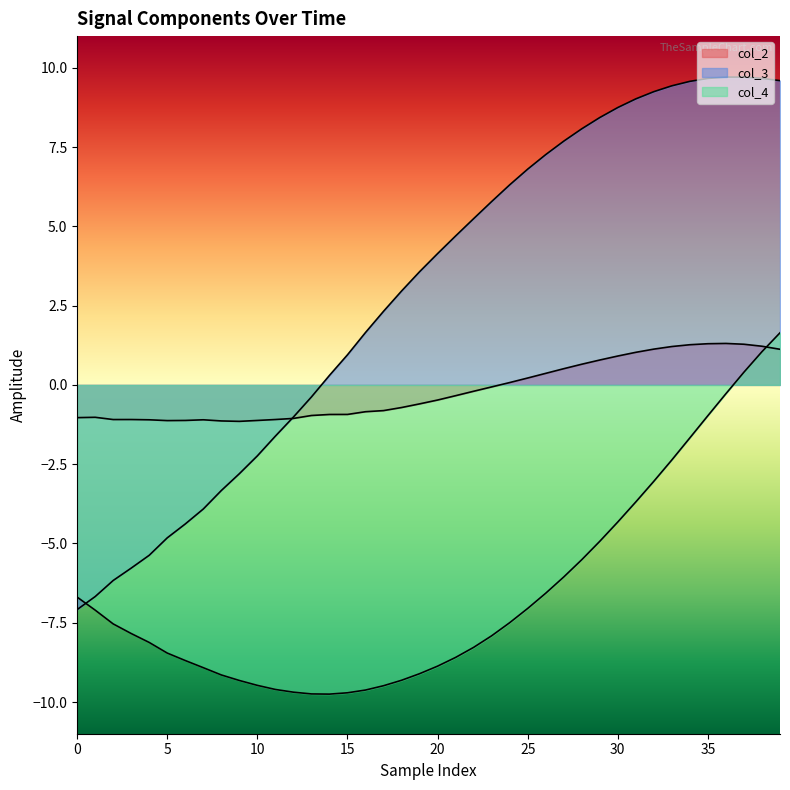

How many values in the col_4 series are below -7?

25